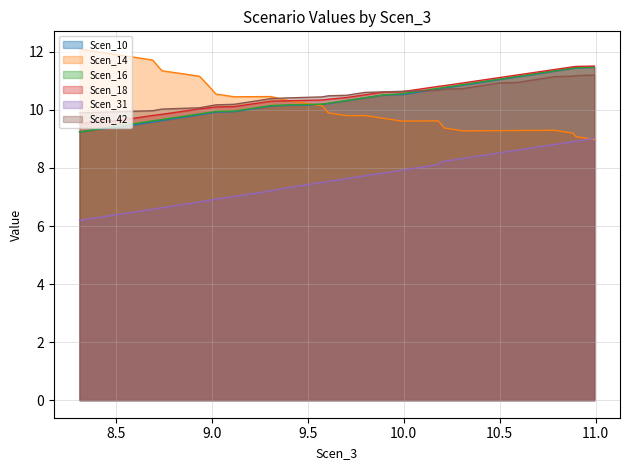

What are all the series names shown in the legend?

Scen_10, Scen_14, Scen_16, Scen_18, Scen_31, Scen_42